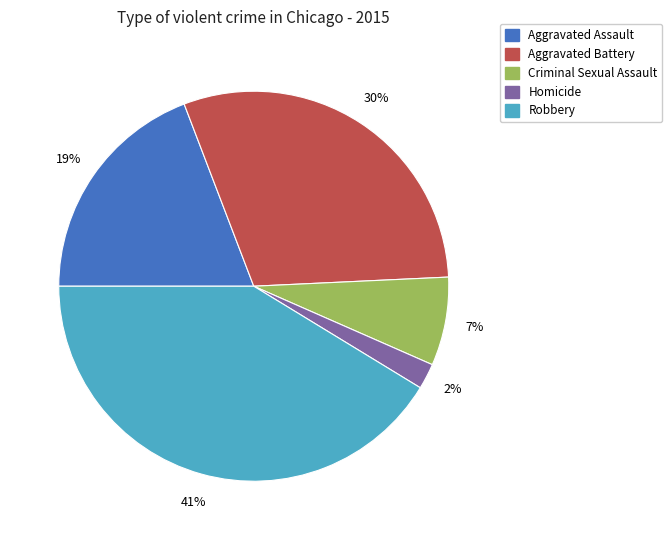

The Robbery slice represents 33% of the pie. True or false?

False